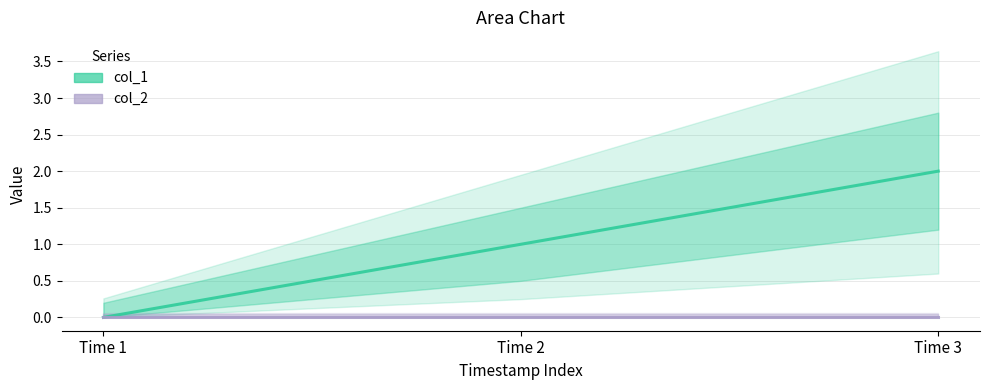

Which label corresponds to the smallest value in the chart?

Time 1